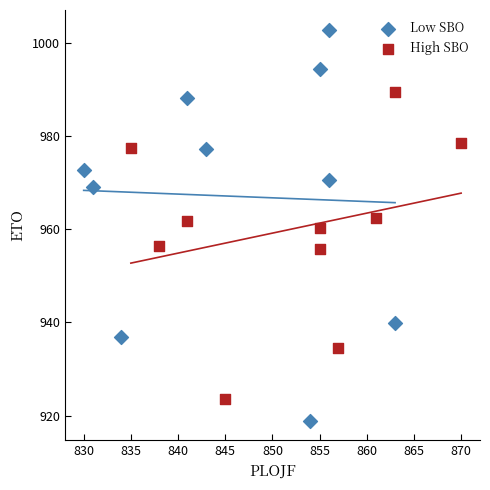

Which series reaches the minimum Y coordinate?

Low SBO